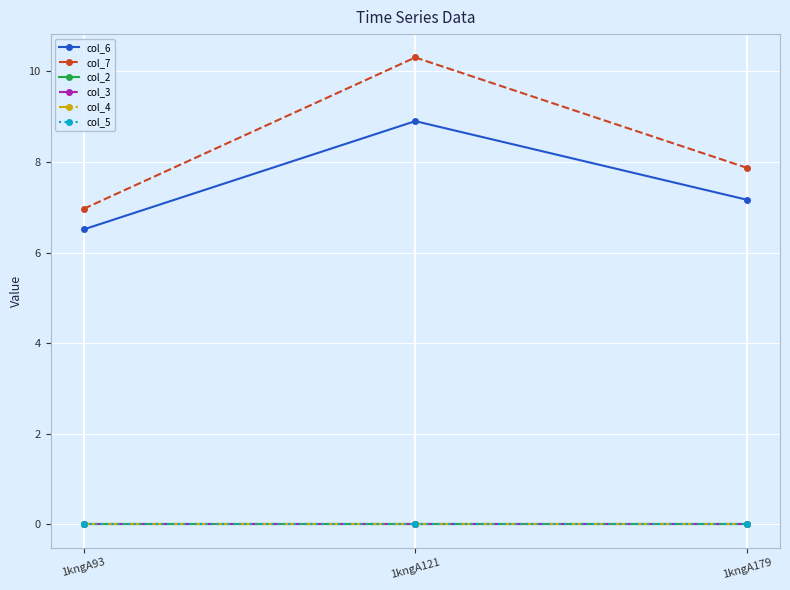

Reading left to right, transcribe all the data shown in this chart.

col_6: 6.5	8.9	7.2
col_7: 7.0	10.3	7.9
col_2: 0.0	0.0	0.0
col_3: 0.0	0.0	0.0
col_4: 0.0	0.0	0.0
col_5: 0.0	0.0	0.0